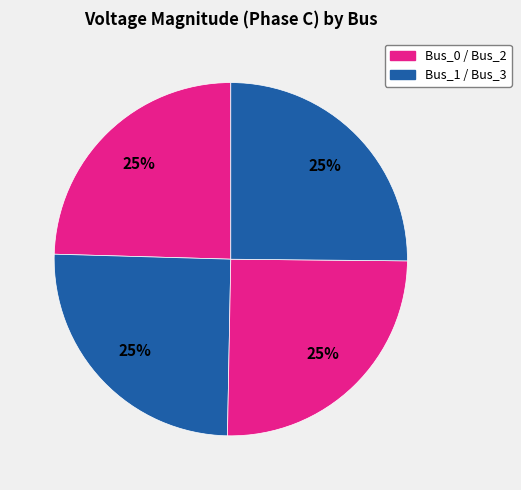

How many slices are in this pie chart?

4